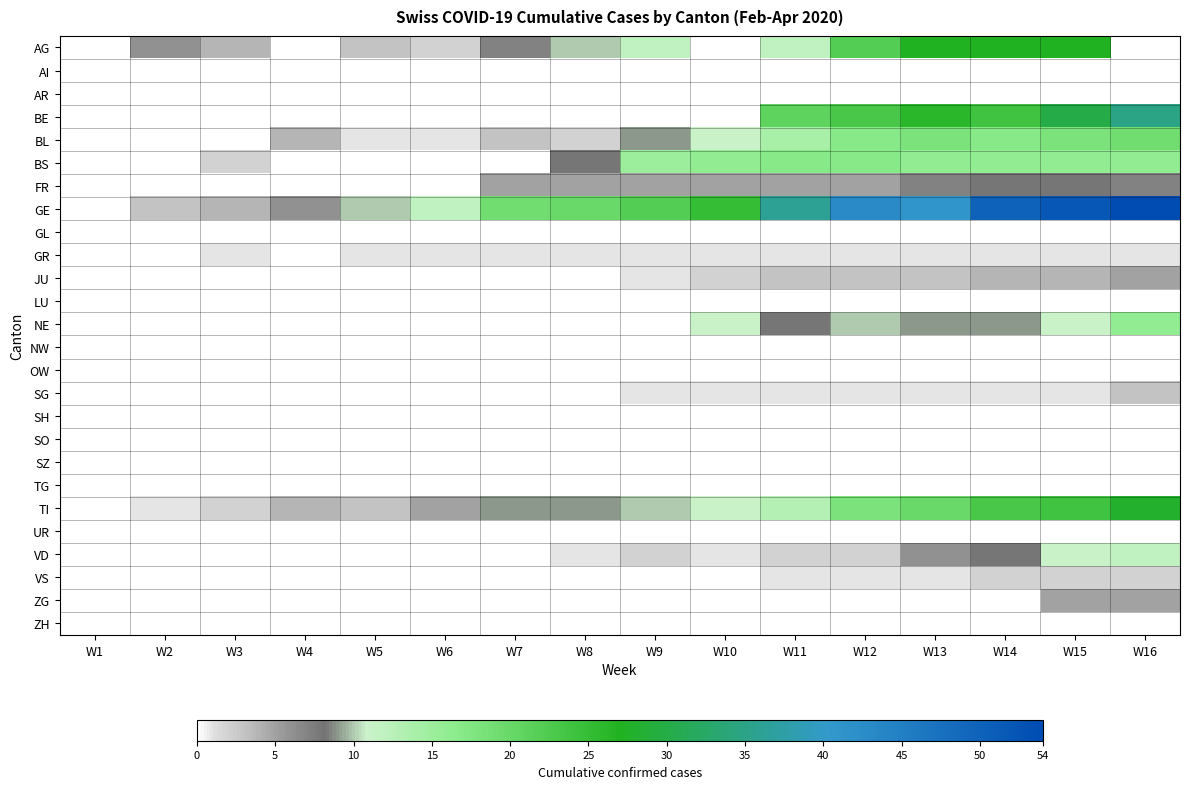

What is the difference between the highest and lowest values at W5?

10